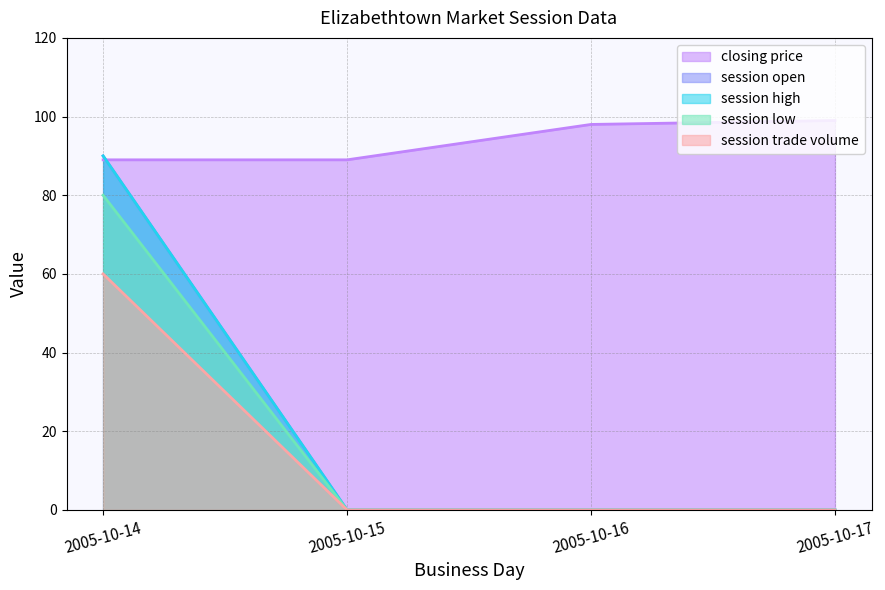

How many series are shown in this chart?

5